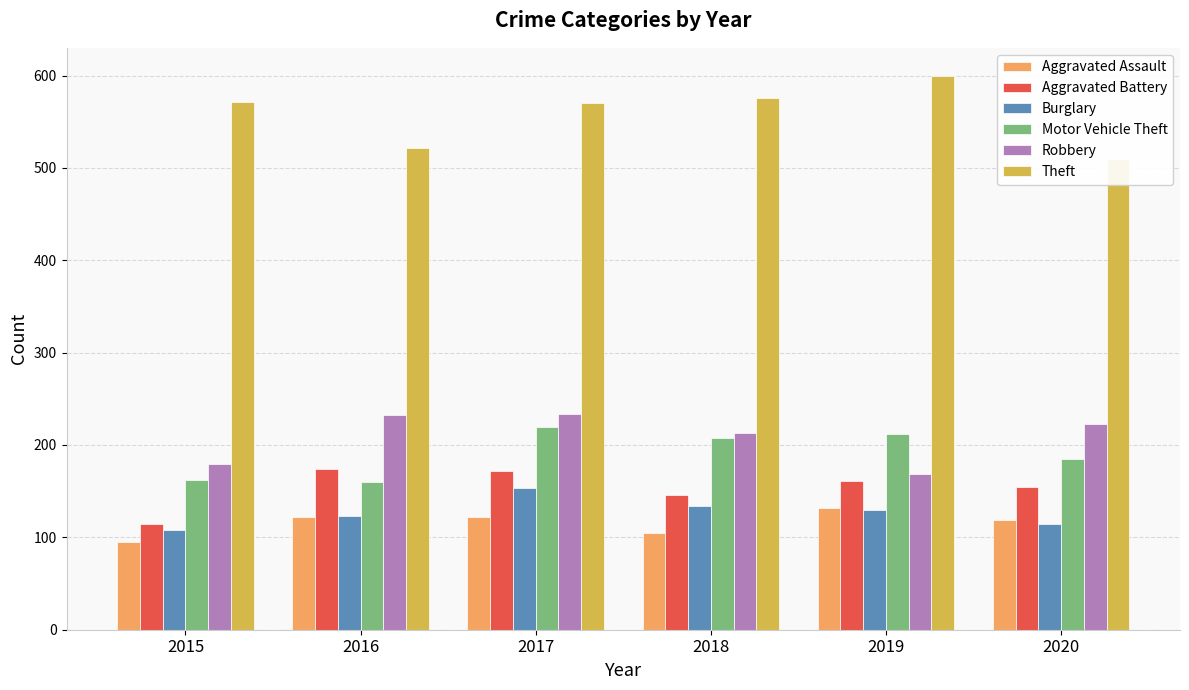

Rank the series by their maximum value, from highest to lowest.

Theft, Robbery, Motor Vehicle Theft, Aggravated Battery, Burglary, Aggravated Assault